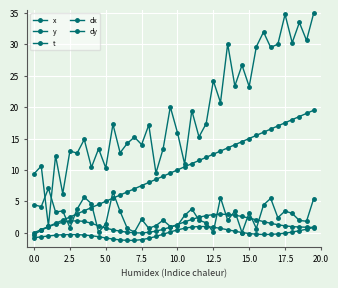

What is the difference between the second highest and minimum values in the dx series?

3.2